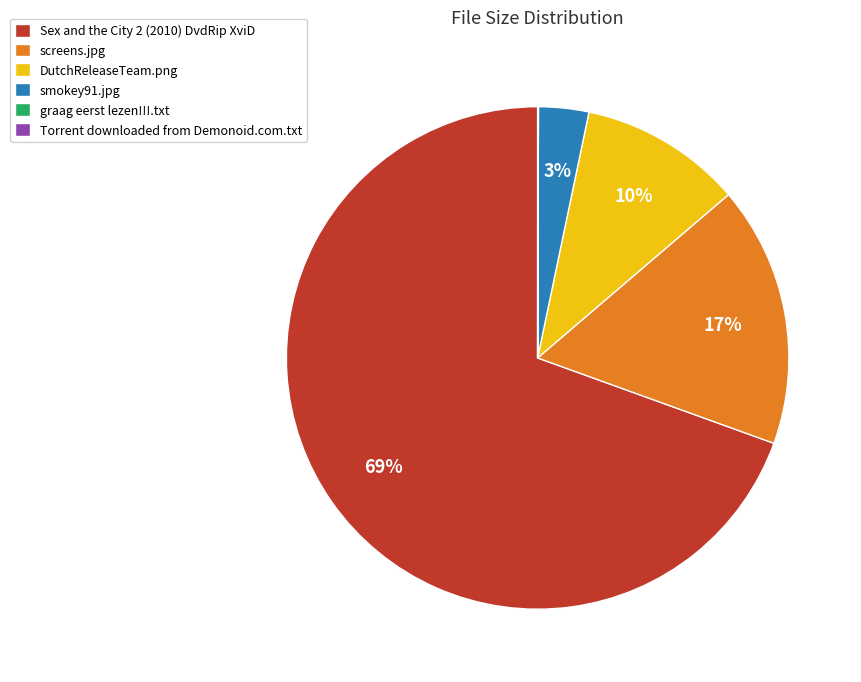

To the nearest percent, what is the difference between the smokey91.jpg and DutchReleaseTeam.png slice percentages?

7%